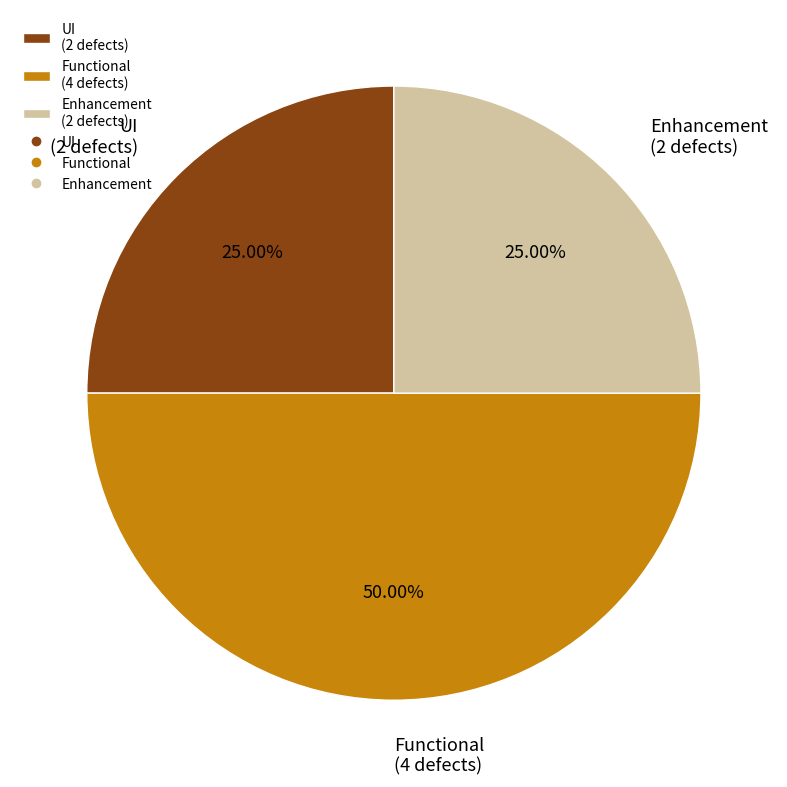

Count the number of slices in the pie.

3